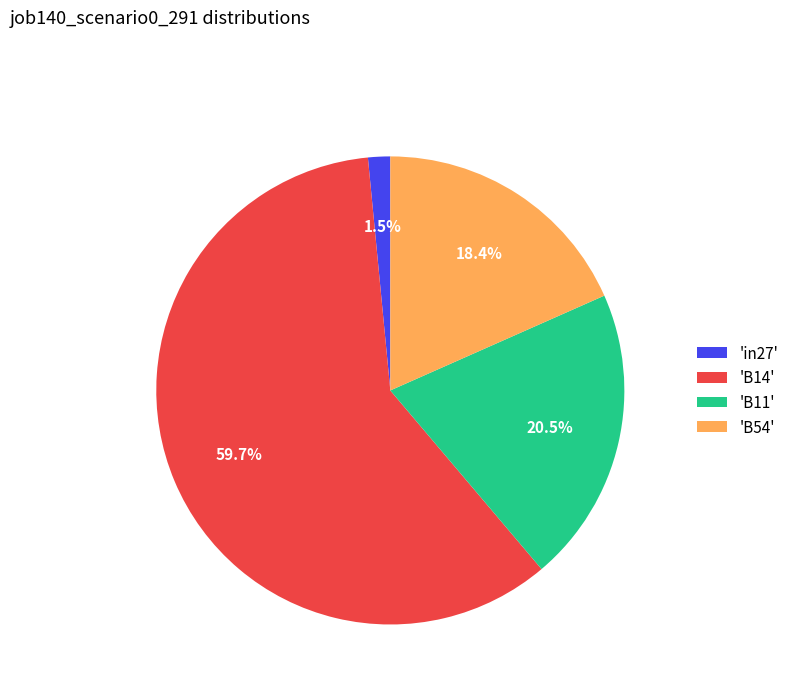

What is the total percentage of 'B11' and 'in27'?

22.0%